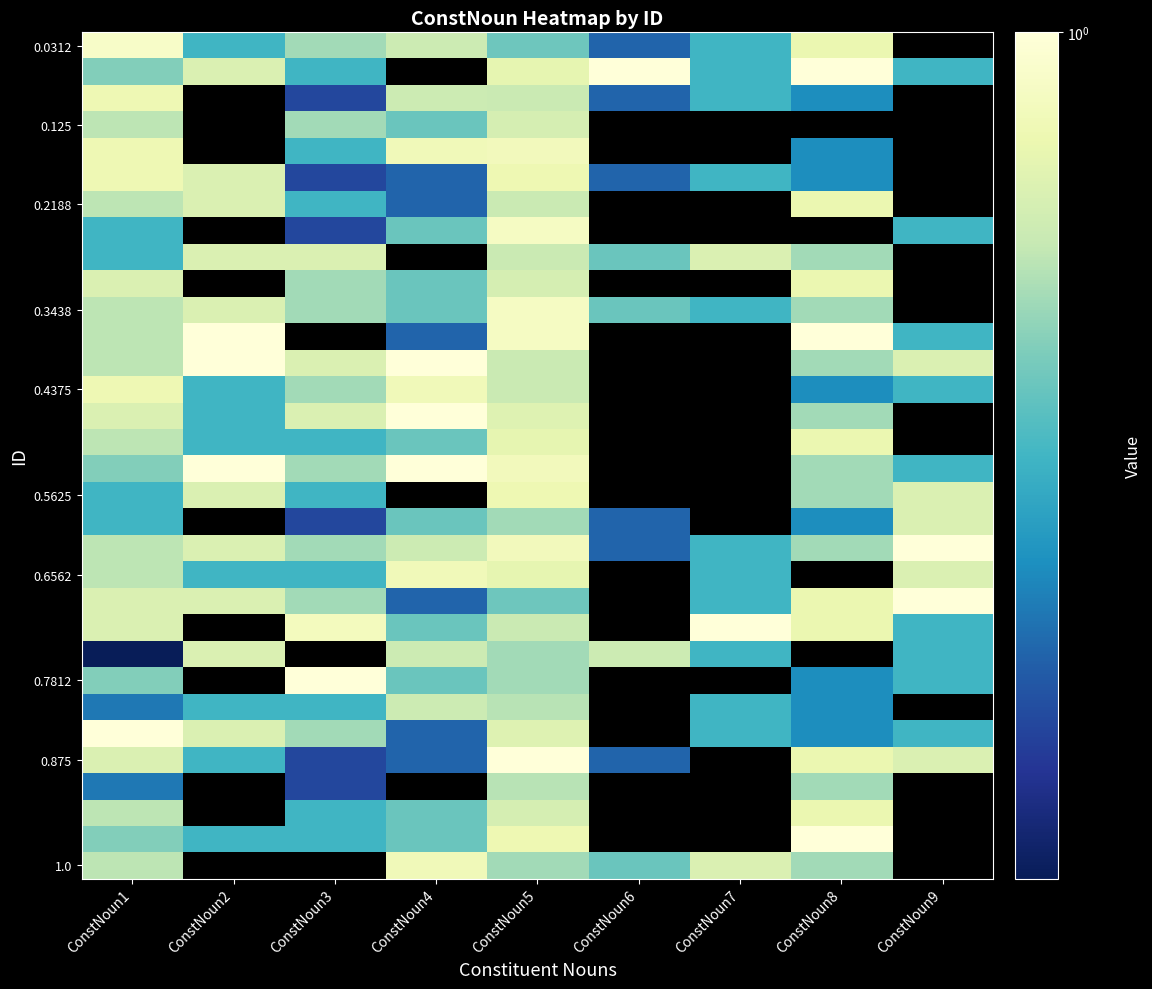

At how many categories does at least one series exceed 0?

9